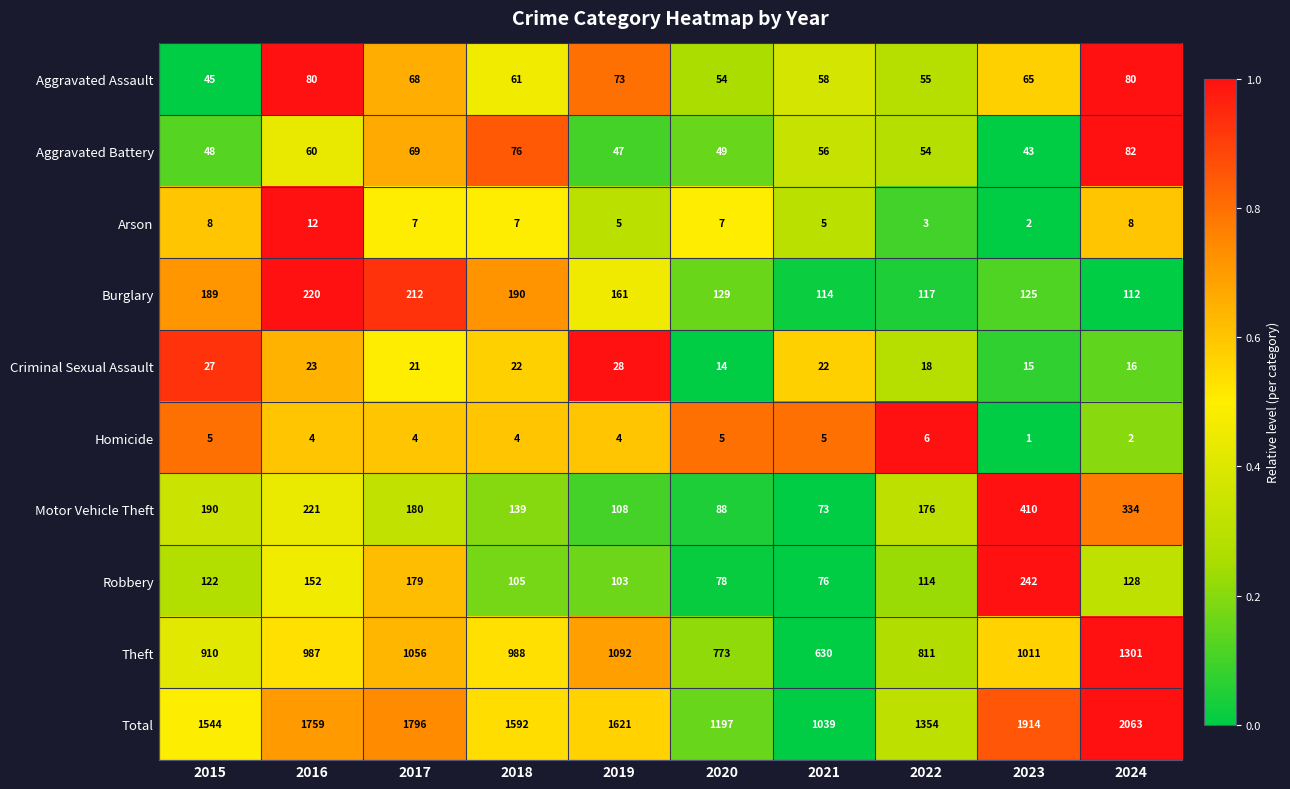

The value of Homicide at 2018 is 1. True or false?

False